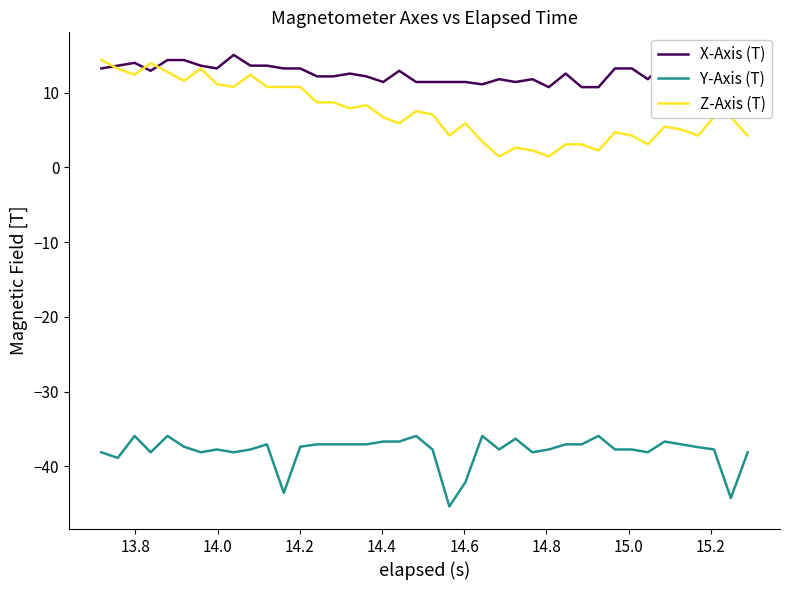

What is the smallest value displayed?

-45.4